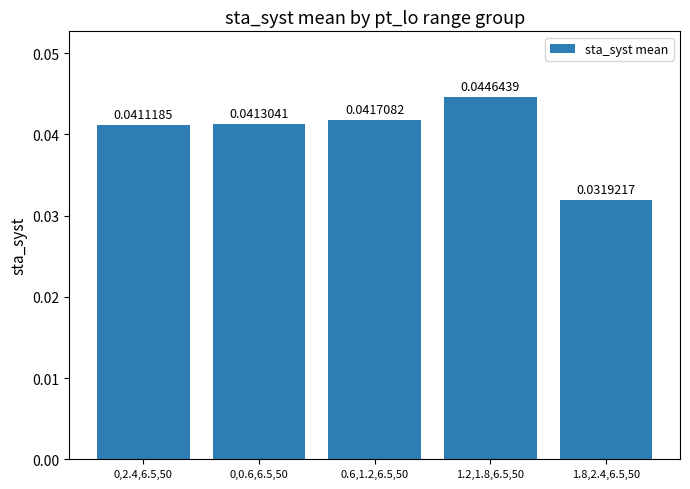

Which has a higher value, 0.6,1.2,6.5,50 or 1.8,2.4,6.5,50?

0.6,1.2,6.5,50